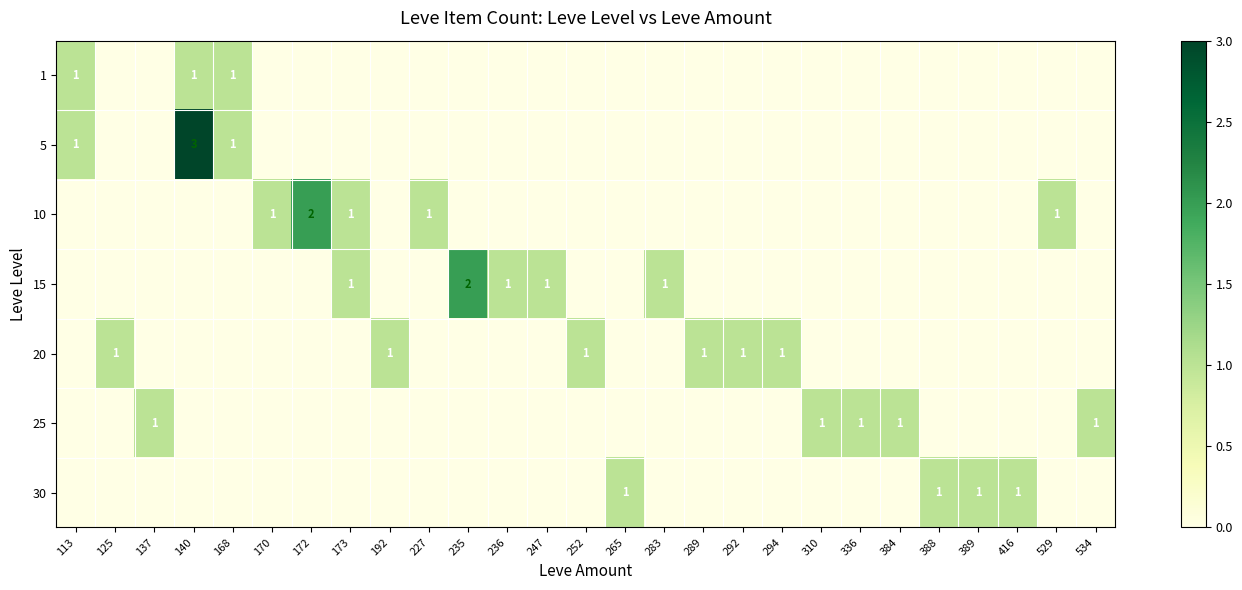

True or false: 10 has a value of 1 at 529.

True